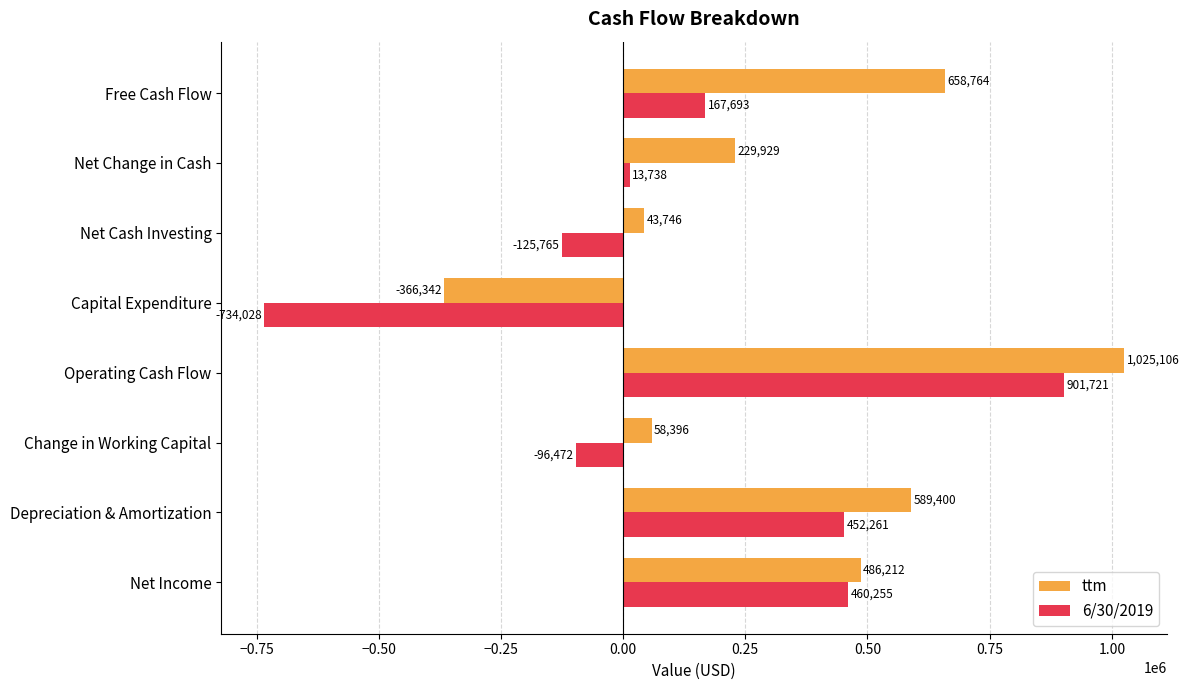

List the series in order of their overall mean, lowest first.

6/30/2019, ttm